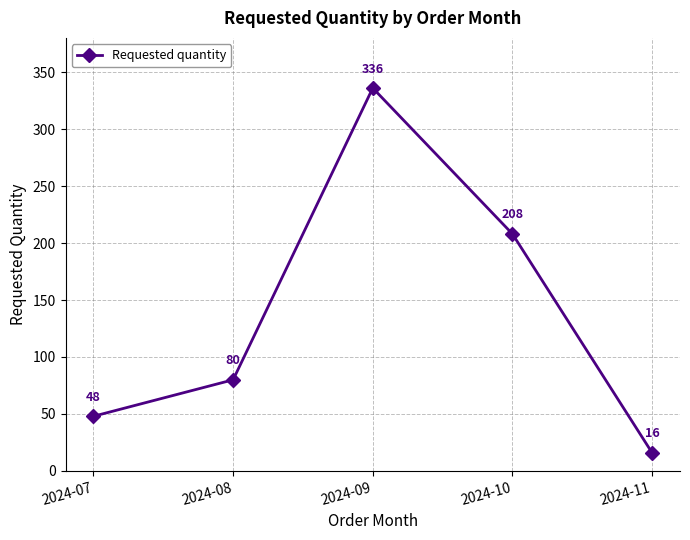

The value at 2024-09 is 336. True or false?

True